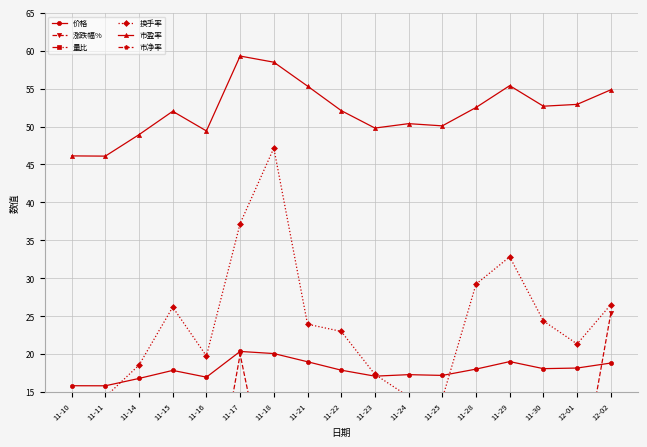

Reading left to right, transcribe all the data shown in this chart.

价格: 11-10=15.8	11-11=15.8	11-14=16.8	11-15=17.9	11-16=17.0	11-17=20.4	11-18=20.1	11-21=19.0	11-22=17.9	11-23=17.1	11-24=17.3	11-25=17.2	11-28=18.0	11-29=19.0	11-30=18.1	12-01=18.2	12-02=18.8
涨跌幅%: 11-10=-1.3	11-11=-0.1	11-14=6.1	11-15=6.3	11-16=-5.0	11-17=20.0	11-18=-1.4	11-21=-5.4	11-22=-5.8	11-23=-4.4	11-24=1.2	11-25=-0.6	11-28=4.8	11-29=5.5	11-30=-4.9	12-01=0.4	12-02=25.4
量比: 11-10=1.6	11-11=2.4	11-14=2.3	11-15=2.4	11-16=1.3	11-17=2.1	11-18=2.0	11-21=0.8	11-22=0.8	11-23=0.6	11-24=0.5	11-25=0.6	11-28=1.6	11-29=1.7	11-30=1.1	12-01=0.9	12-02=1.1
换手率: 11-10=8.3	11-11=14.4	11-14=18.6	11-15=26.2	11-16=19.8	11-17=37.2	11-18=47.2	11-21=23.9	11-22=23.0	11-23=17.3	11-24=14.4	11-25=14.1	11-28=29.2	11-29=32.8	11-30=24.4	12-01=21.3	12-02=26.5
市盈率: 11-10=46.1	11-11=46.1	11-14=48.9	11-15=52.0	11-16=49.4	11-17=59.3	11-18=58.5	11-21=55.3	11-22=52.1	11-23=49.8	11-24=50.4	11-25=50.1	11-28=52.5	11-29=55.4	11-30=52.7	12-01=52.9	12-02=54.8
市净率: 11-10=1.9	11-11=1.9	11-14=2.0	11-15=2.1	11-16=2.0	11-17=2.4	11-18=2.4	11-21=2.3	11-22=2.1	11-23=2.0	11-24=2.1	11-25=2.1	11-28=2.2	11-29=2.3	11-30=2.2	12-01=2.2	12-02=2.2